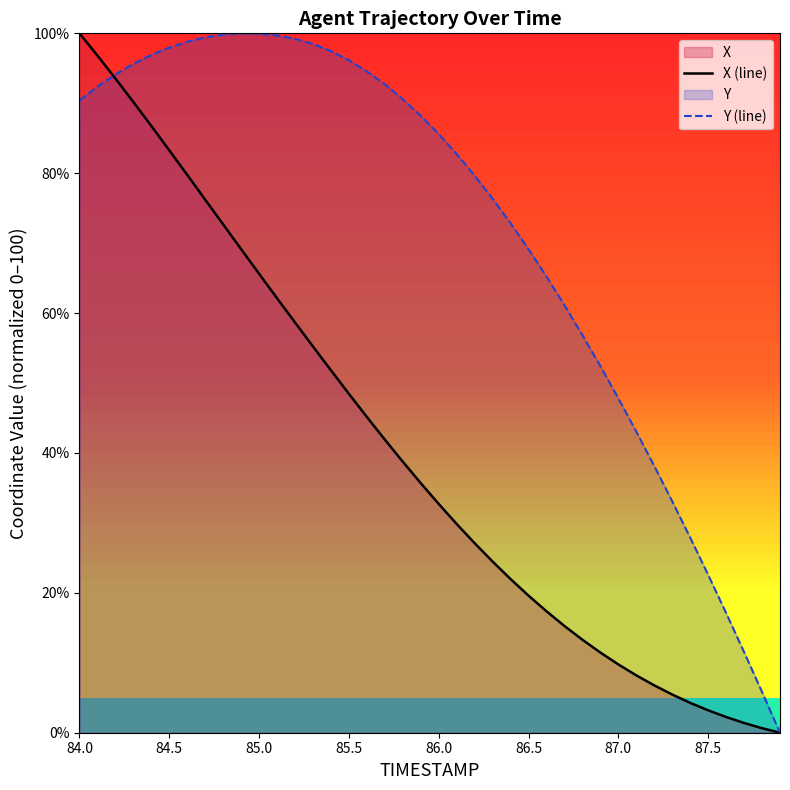

List the series in order of their overall mean, lowest first.

X (line), Y (line)